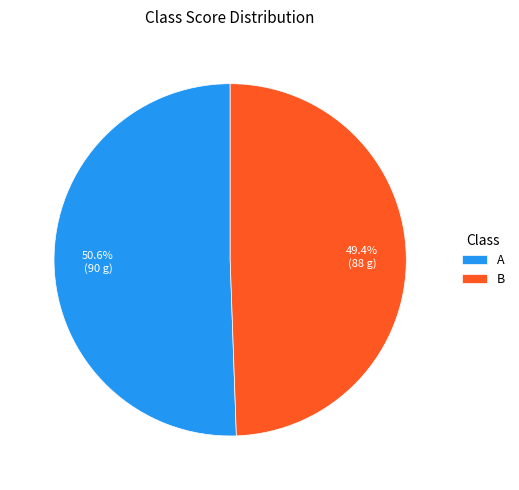

How many segments does this pie chart have?

2